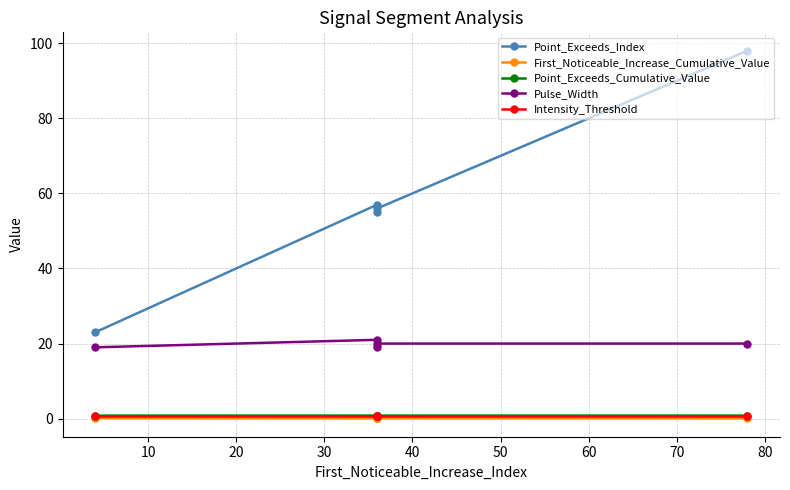

What is the total value across all series at 40?

119.7